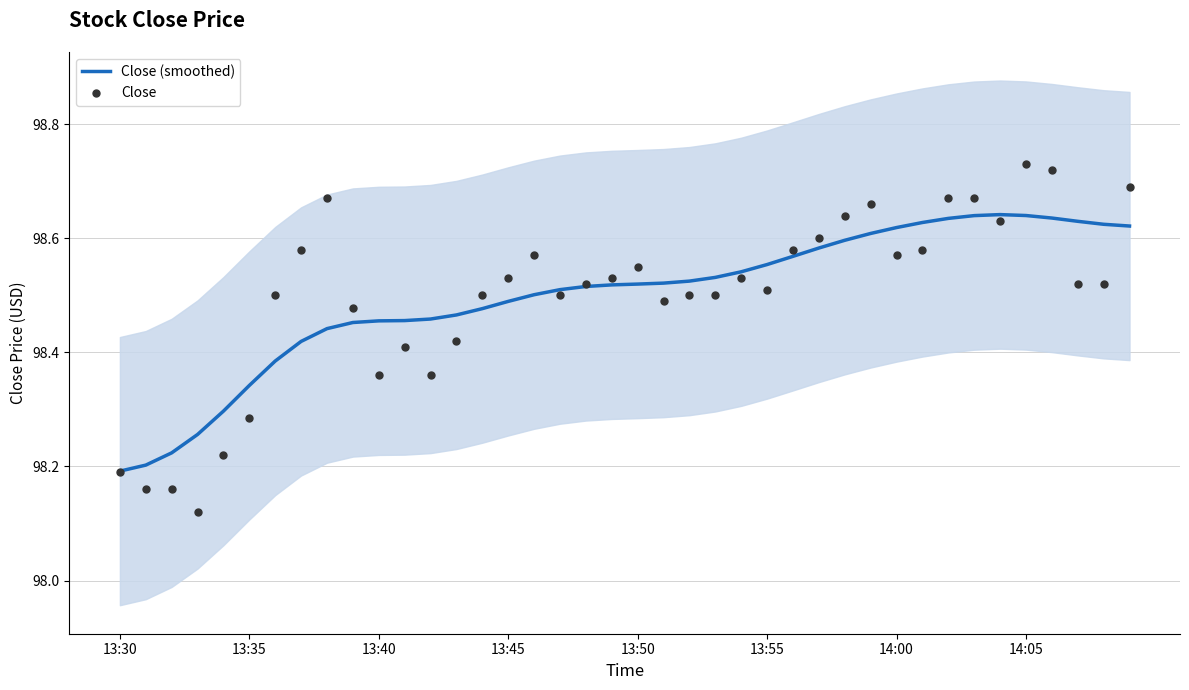

The Close (smoothed) series shows 172.8 at 13:50. True or false?

False